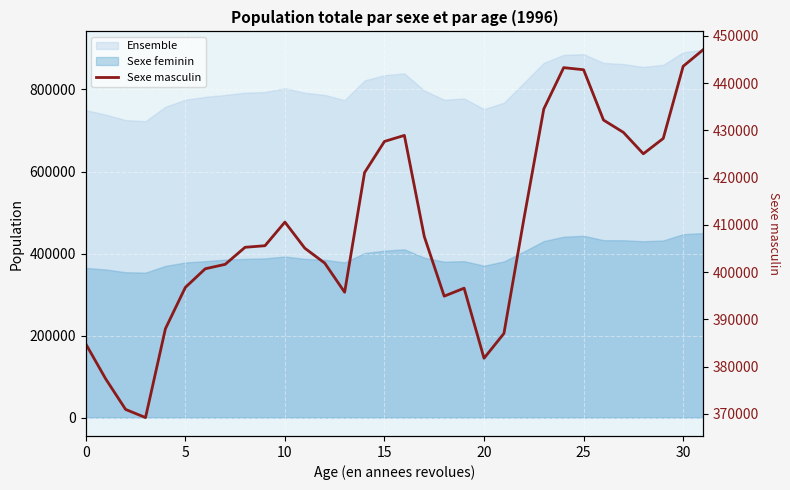

How many points are lower than both their immediate neighbors (excluding endpoints)?

5